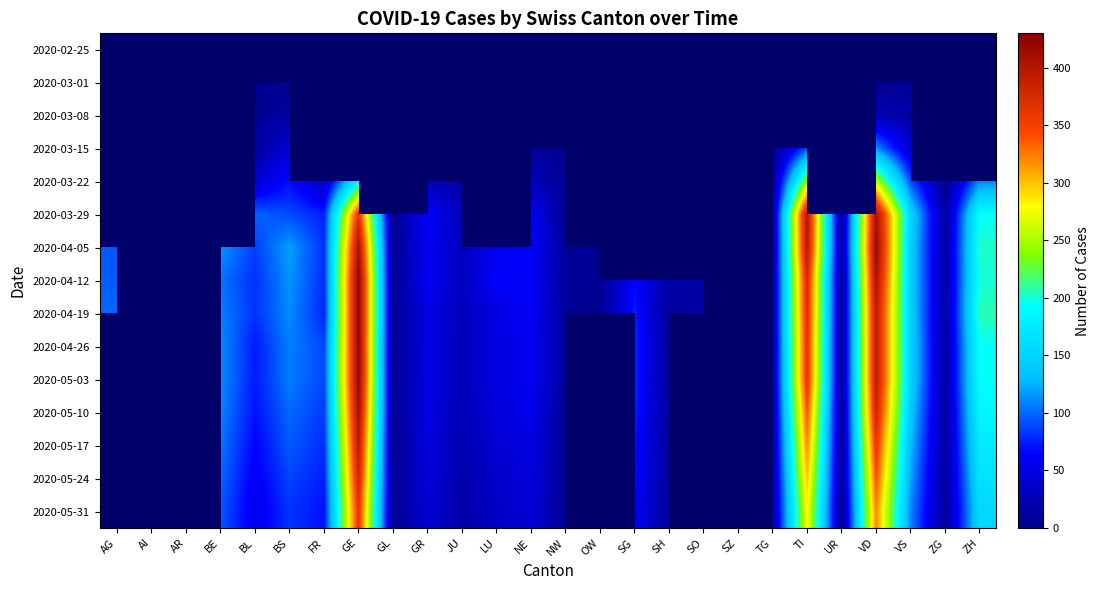

What is the greatest value displayed?

424.0